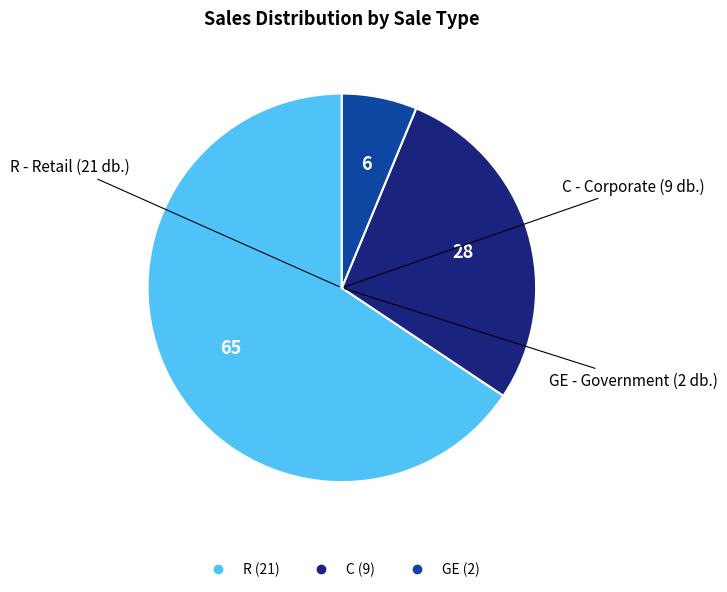

How many segments does this pie chart have?

3